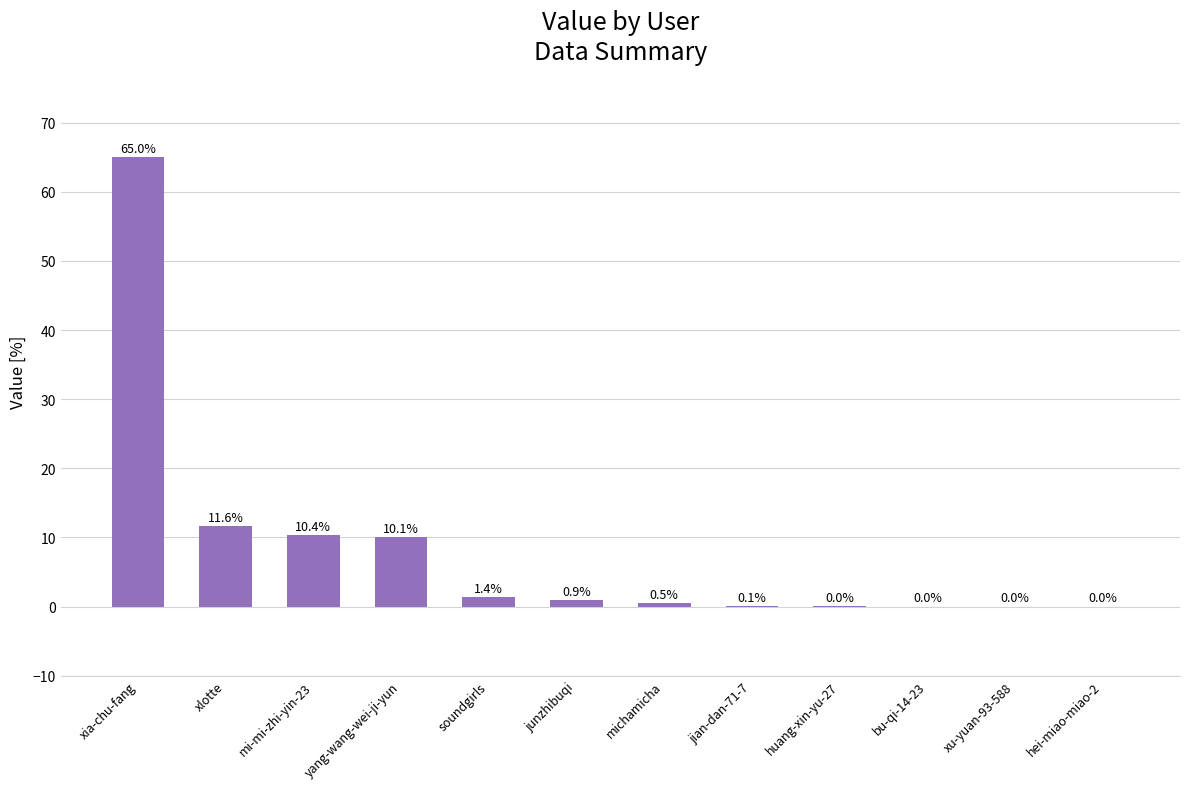

What is the approximate value at junzhibuqi?

0.9